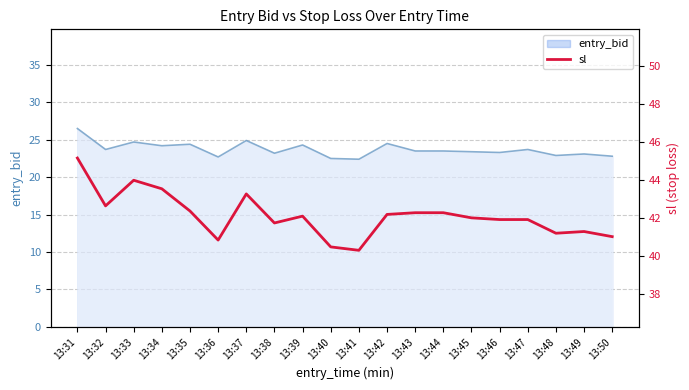

What is the highest value of the entry_bid series?

26.5